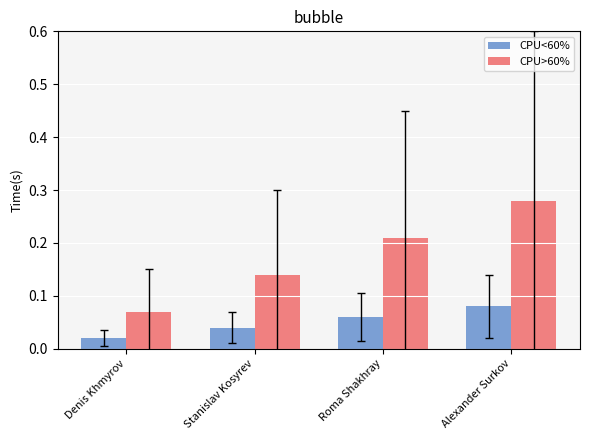

At how many categories does at least one series exceed 0?

4